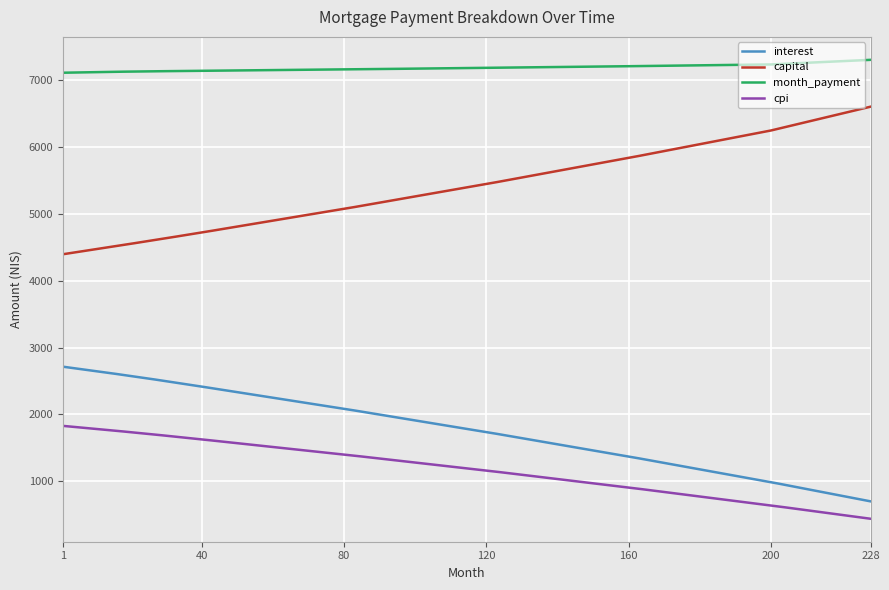

What are all the series names shown in the legend?

interest, capital, month_payment, cpi